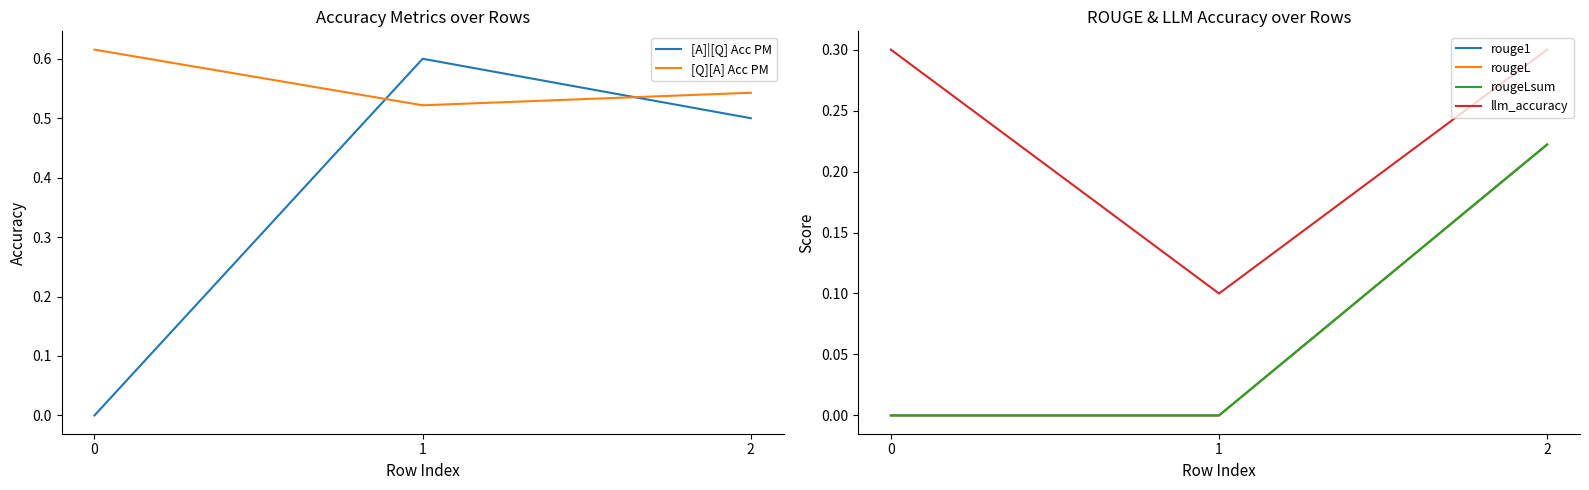

Reading left to right, list all the values displayed in this chart.

[A]|[Q] Acc PM: 0=0.0	1=0.6	2=0.5
[Q][A] Acc PM: 0=0.6	1=0.5	2=0.5
rouge1: 0=0.0	1=0.0	2=0.2
rougeL: 0=0.0	1=0.0	2=0.2
rougeLsum: 0=0.0	1=0.0	2=0.2
llm_accuracy: 0=0.3	1=0.1	2=0.3